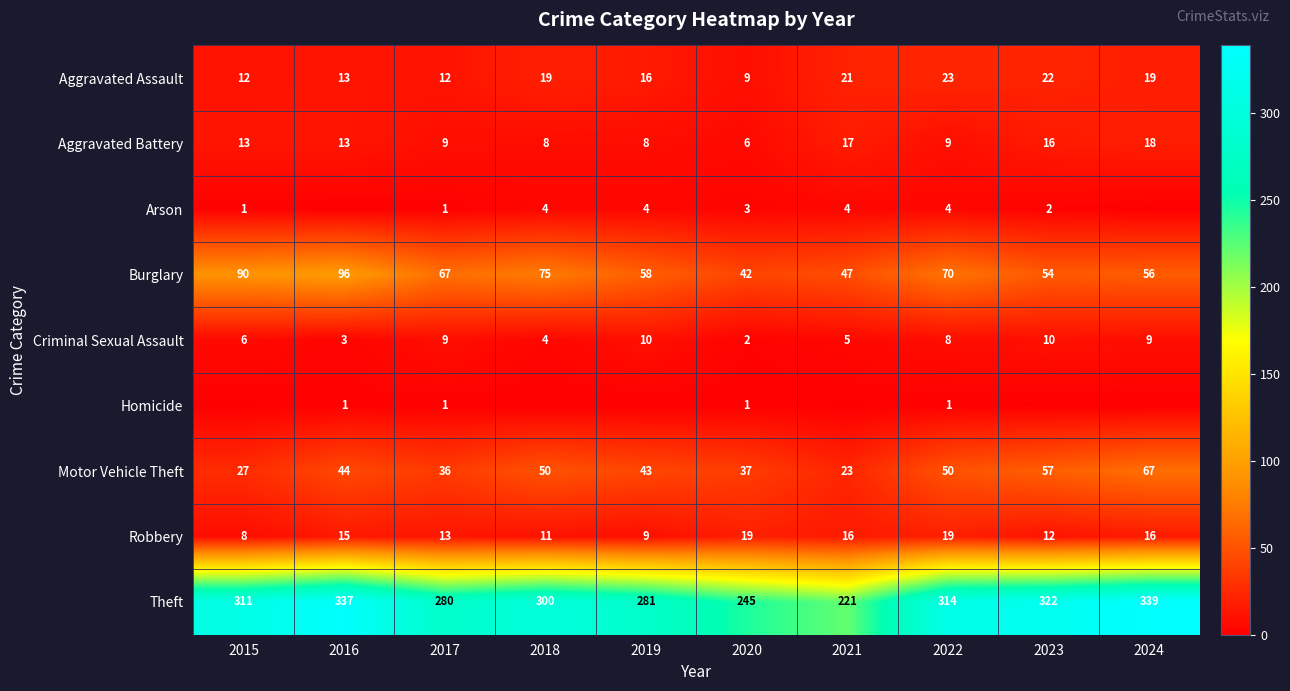

Is the value of Theft at 2020 greater than the value of Aggravated Assault at 2021?

Yes